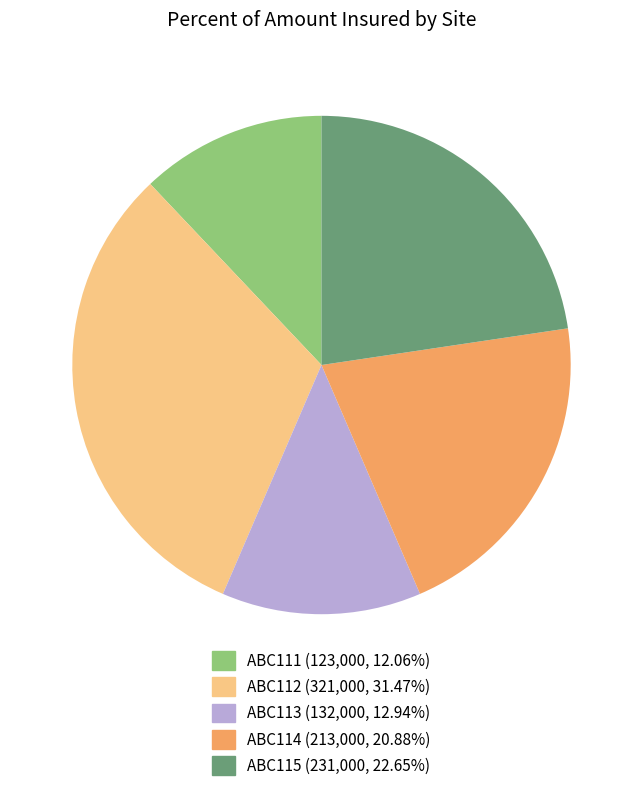

Is it true that ABC114 is 32% of the pie?

False